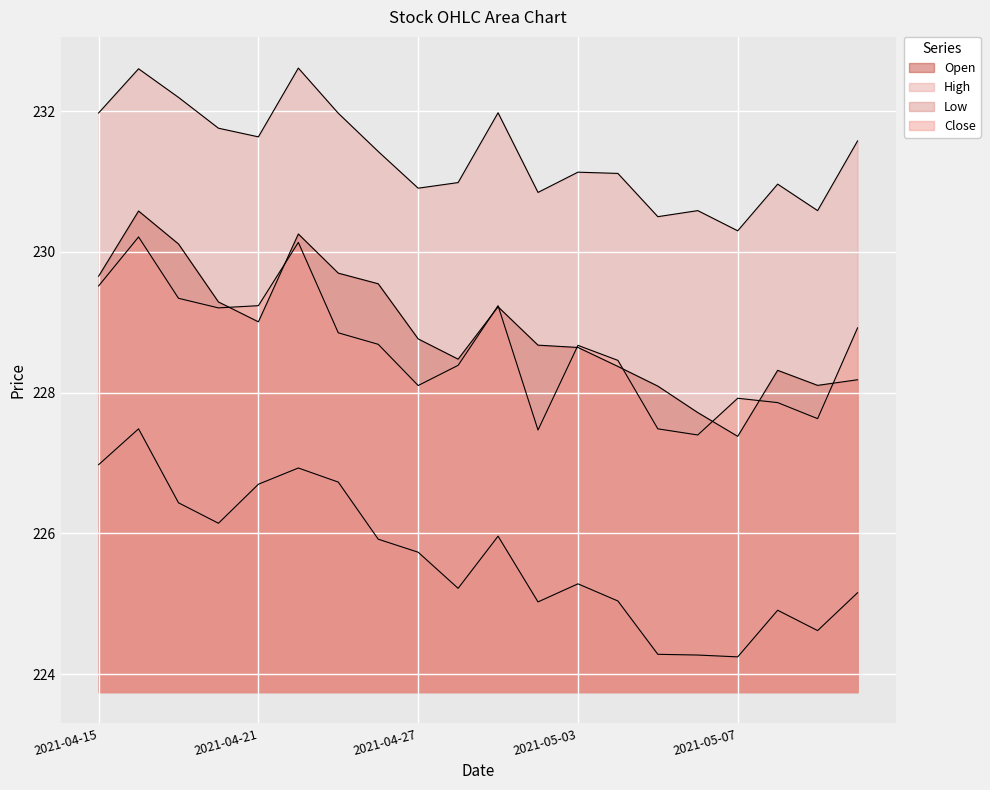

What is the maximum value for Open?

230.6